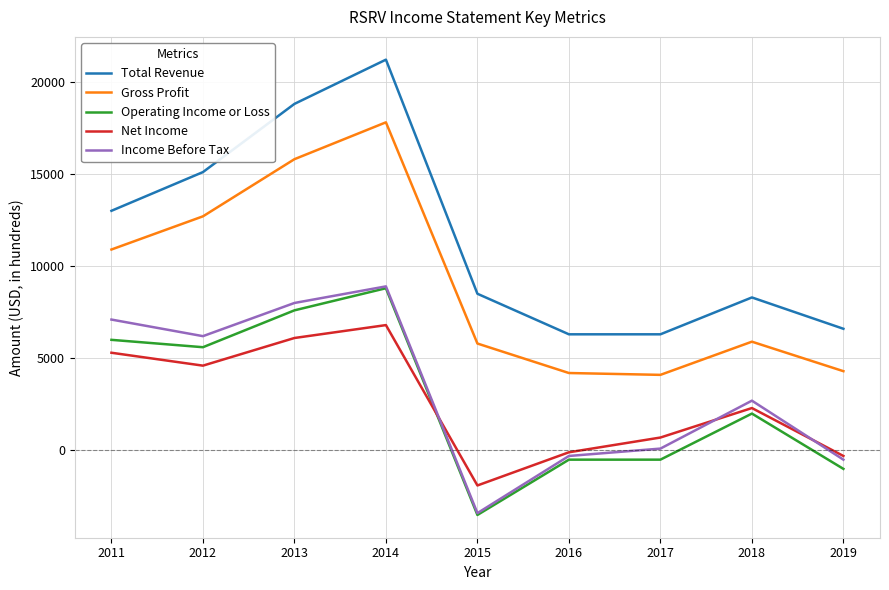

Which series has the largest range (max minus min)?

Total Revenue